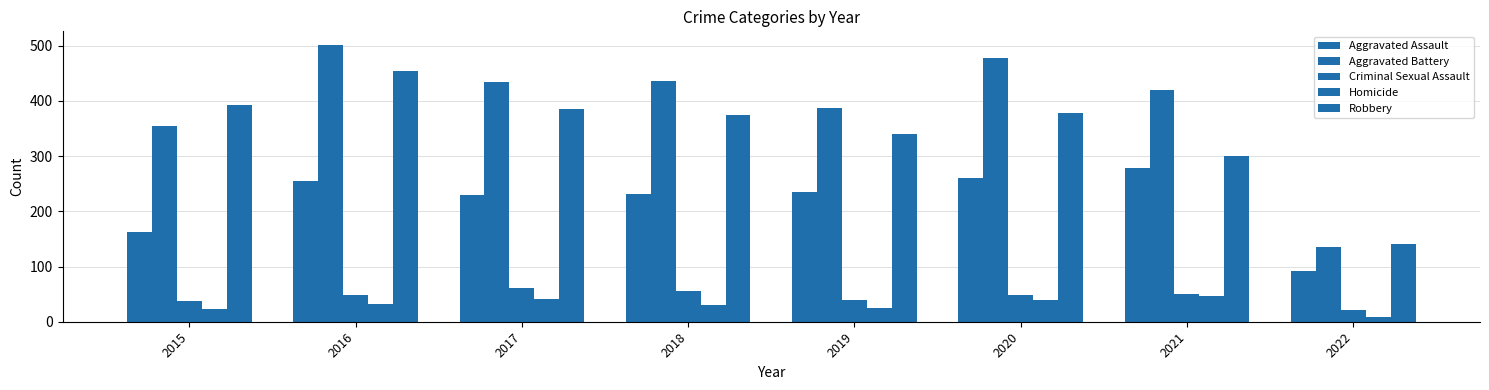

At which label is Aggravated Assault closest to 185?

2015